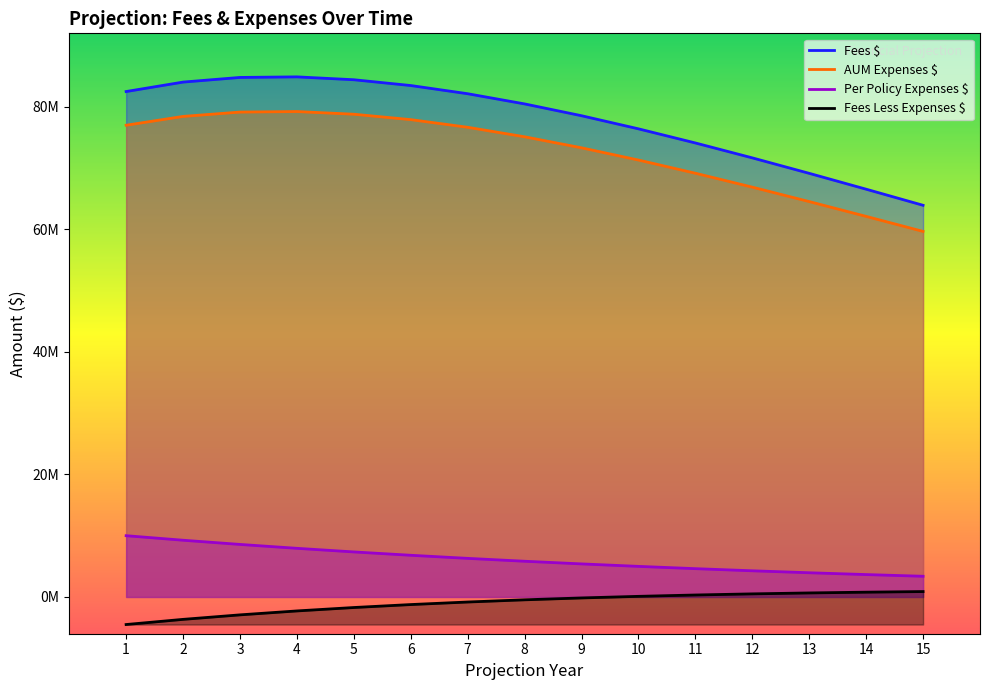

True or false: AUM Expenses $ and Fees $ cross at least once.

False